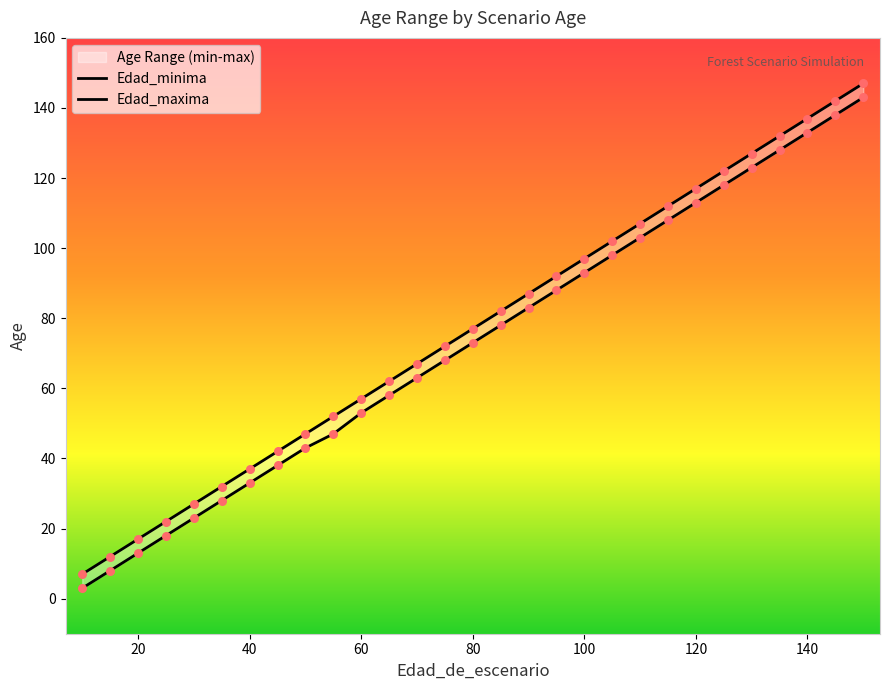

Which series has the largest total across all categories?

Edad_maxima